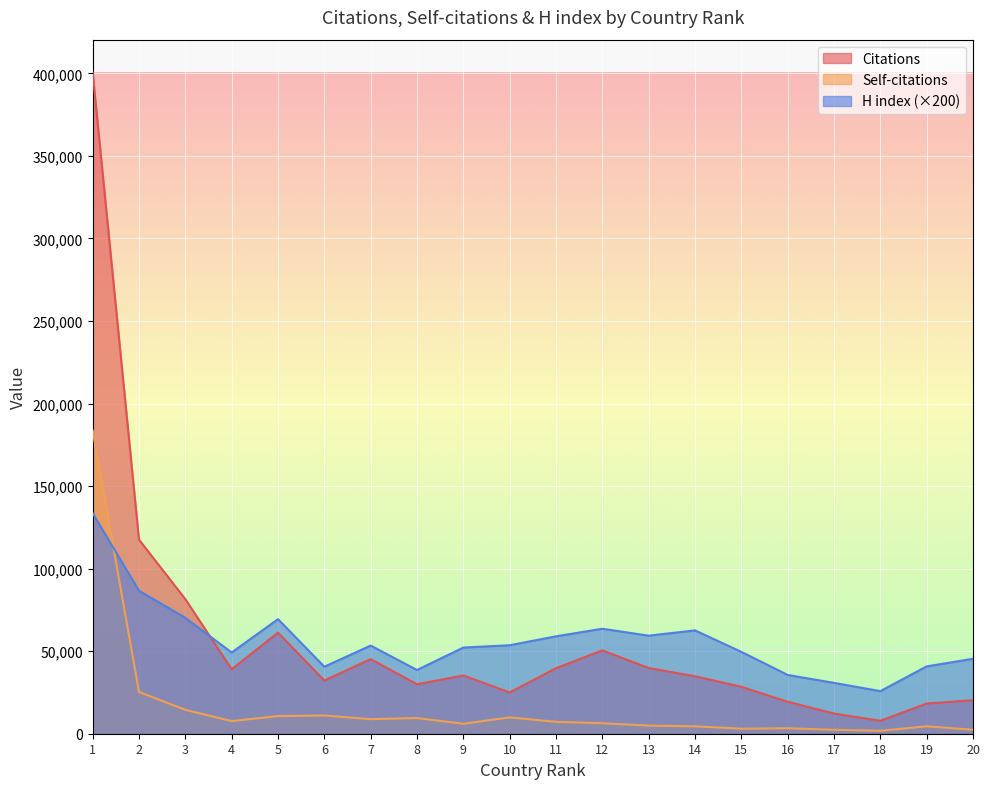

How many values in the Self-citations series are below 7198?

10